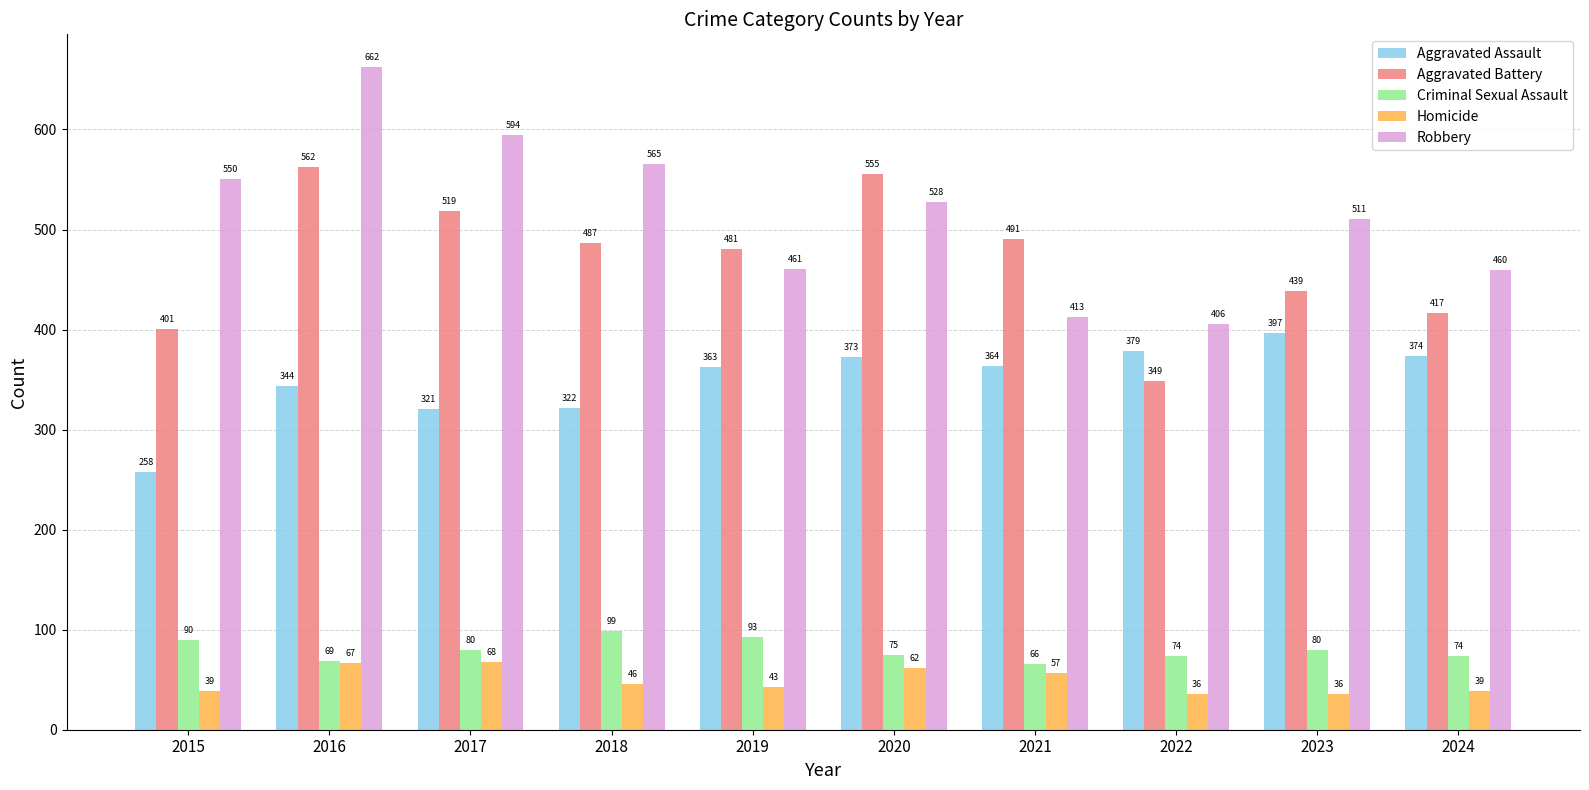

What are all the series names shown in the legend?

Aggravated Assault, Aggravated Battery, Criminal Sexual Assault, Homicide, Robbery